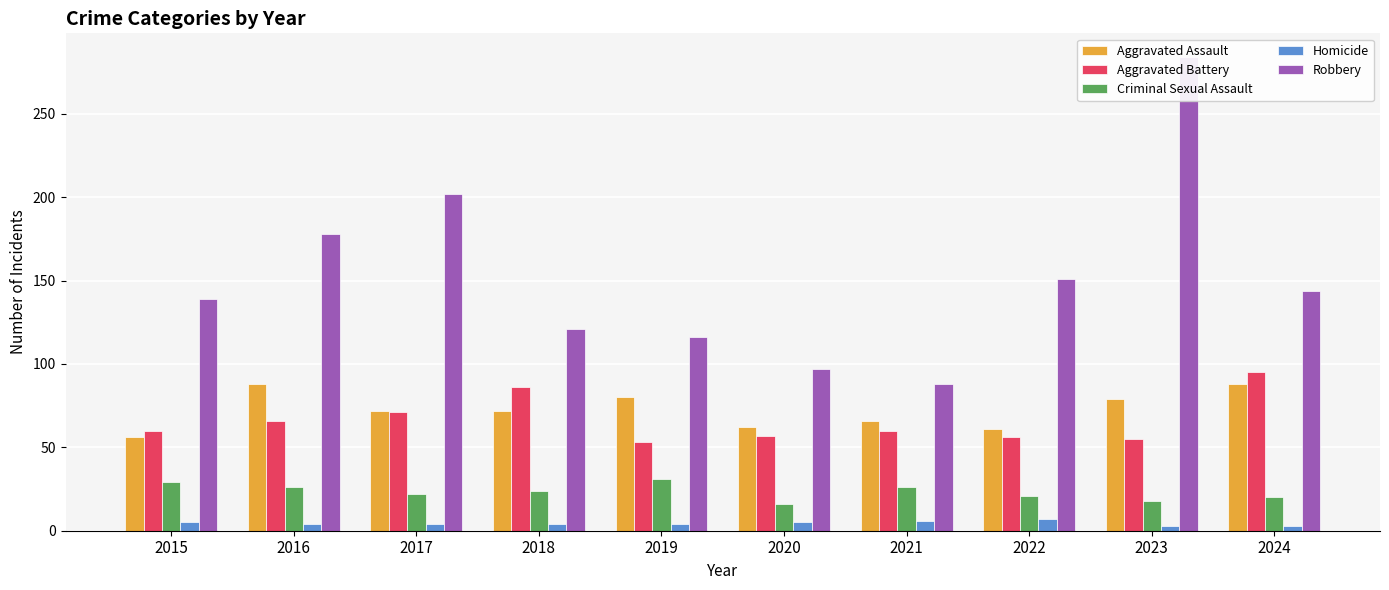

What is the sum of all Aggravated Battery values?

659